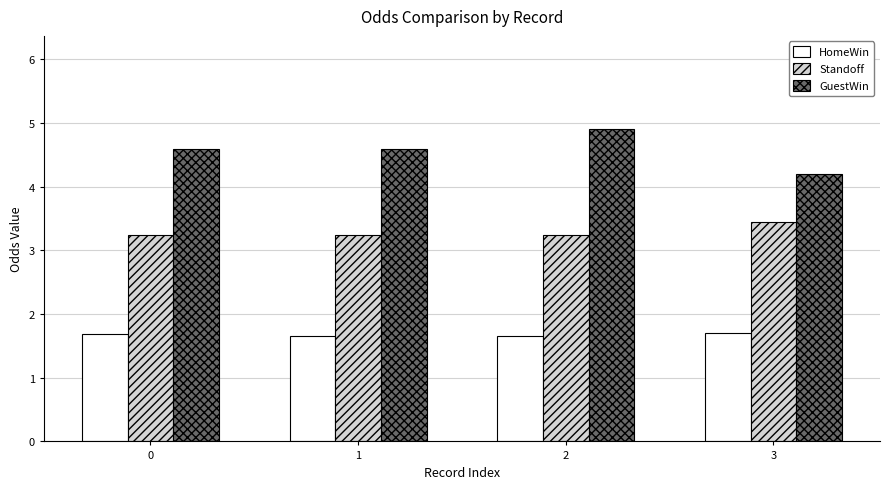

What is the total value across all series at 1?

9.5